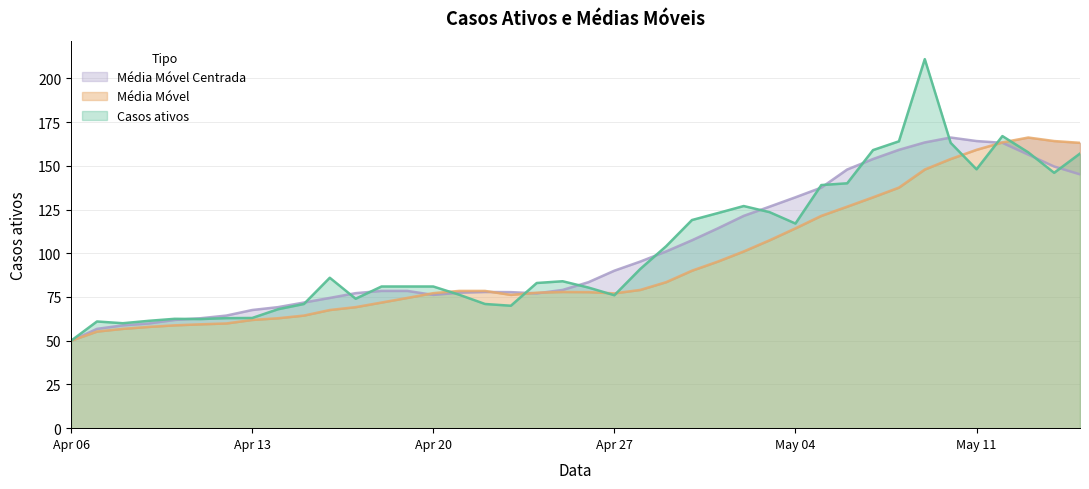

What is the difference between the highest and lowest values at 2020-04-15?

7.5